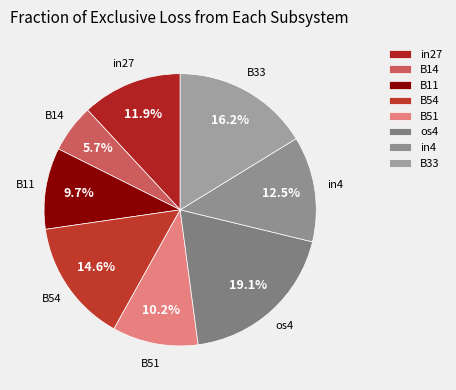

Which slice is the smallest?

B14